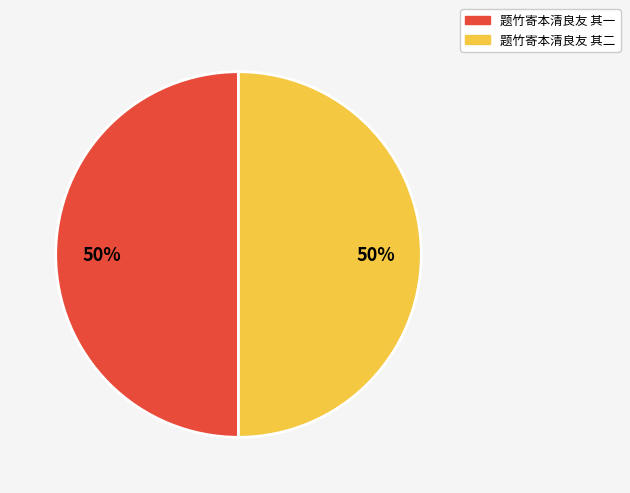

To the nearest percent, what is the average slice percentage?

50%